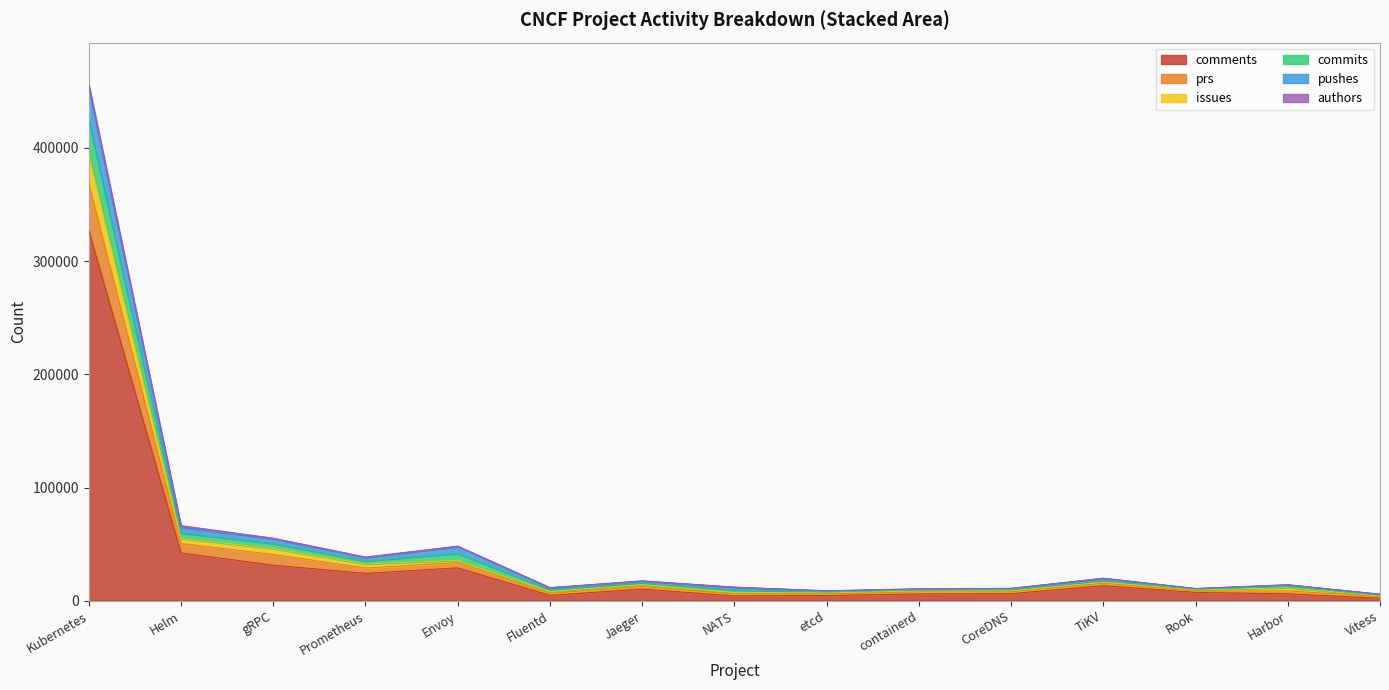

True or false: issues and comments intersect in this chart.

False